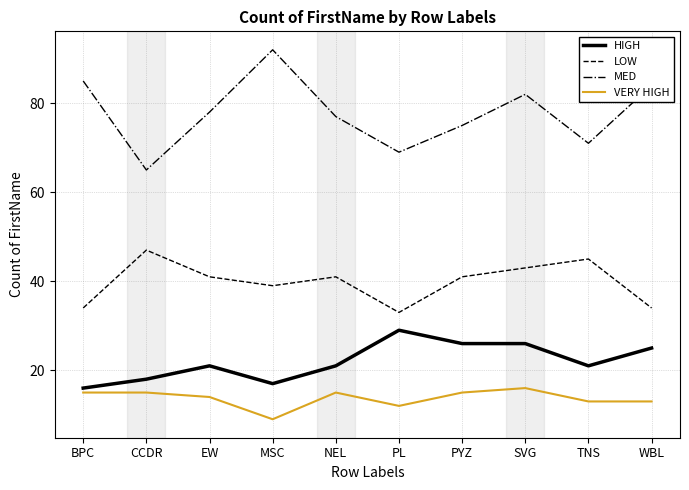

True or false: VERY HIGH has more than 0 interior local peaks.

True